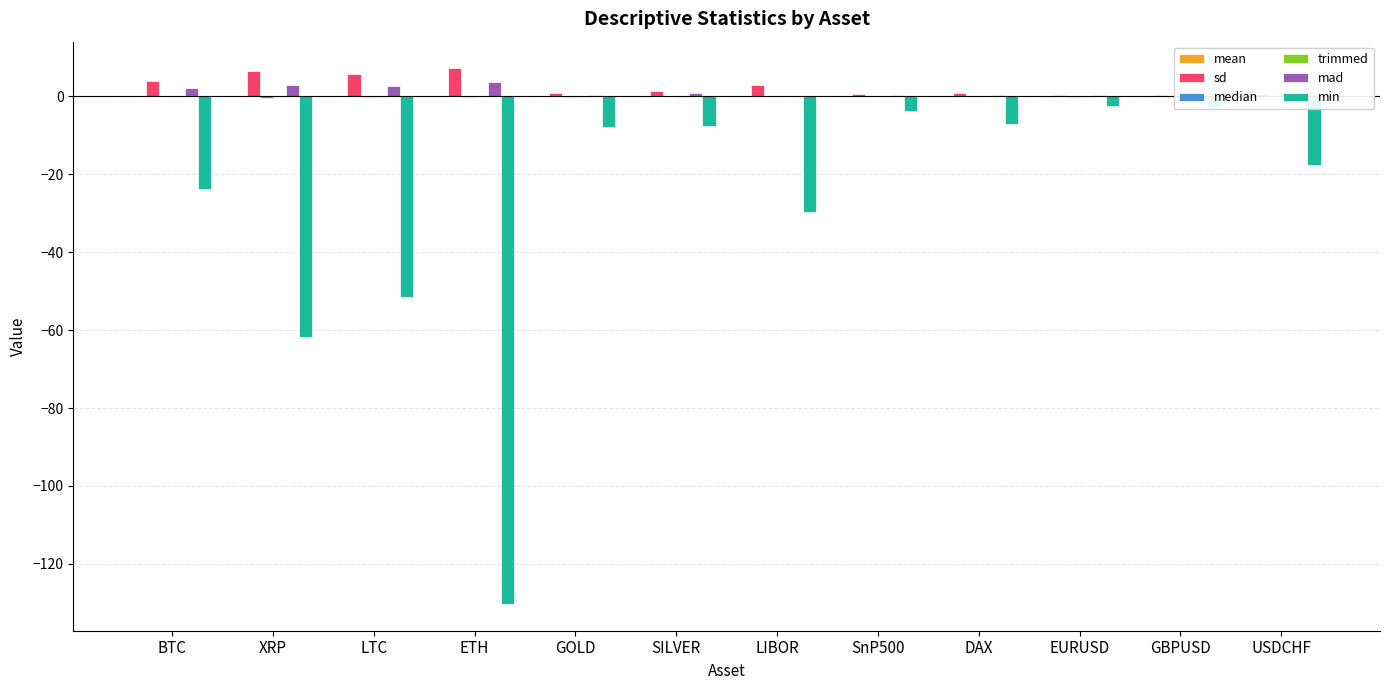

Is the value of sd at USDCHF greater than the value of min at BTC?

Yes